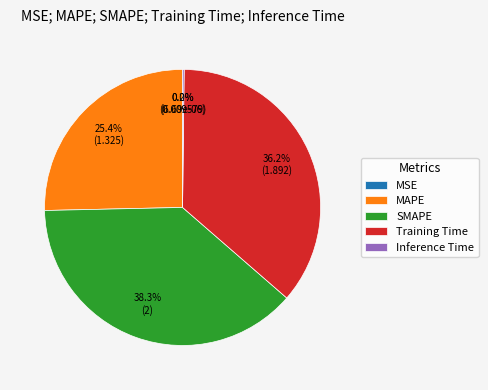

How much of the chart is everything except Training Time?

63.8%